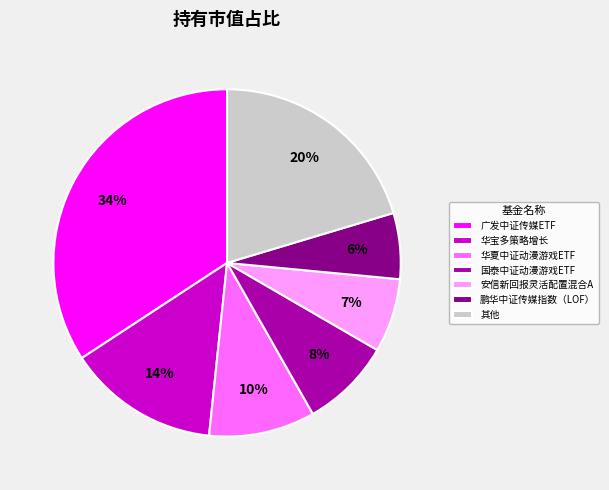

What is the largest slice in the pie chart?

广发中证传媒ETF